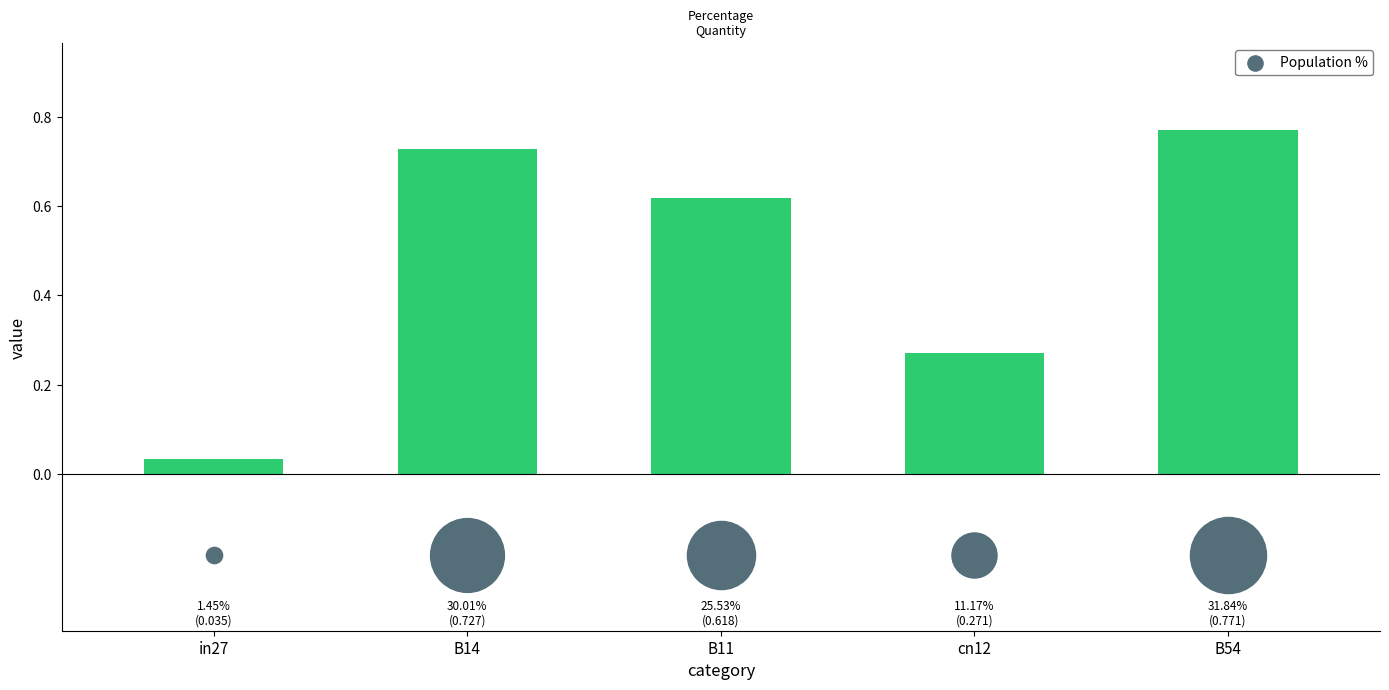

What is the change in value from B14 to cn12?

-0.5